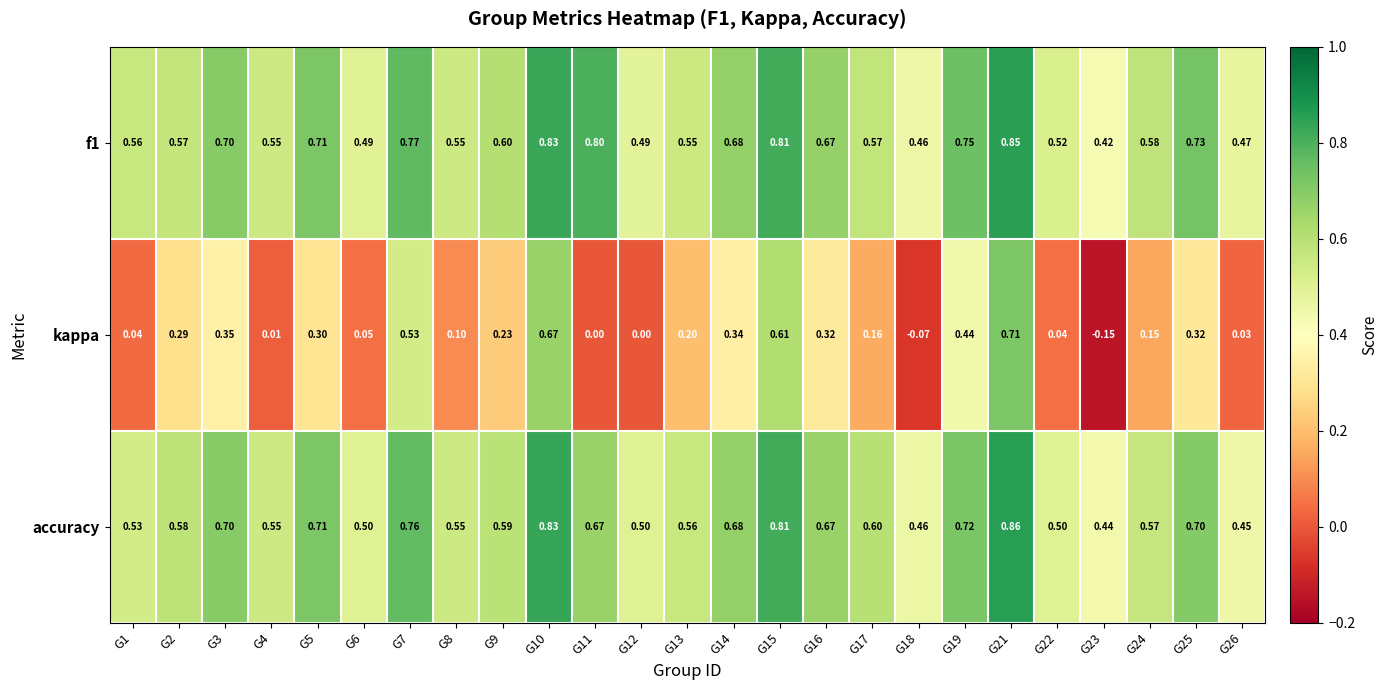

Which series has the largest total across all categories?

f1